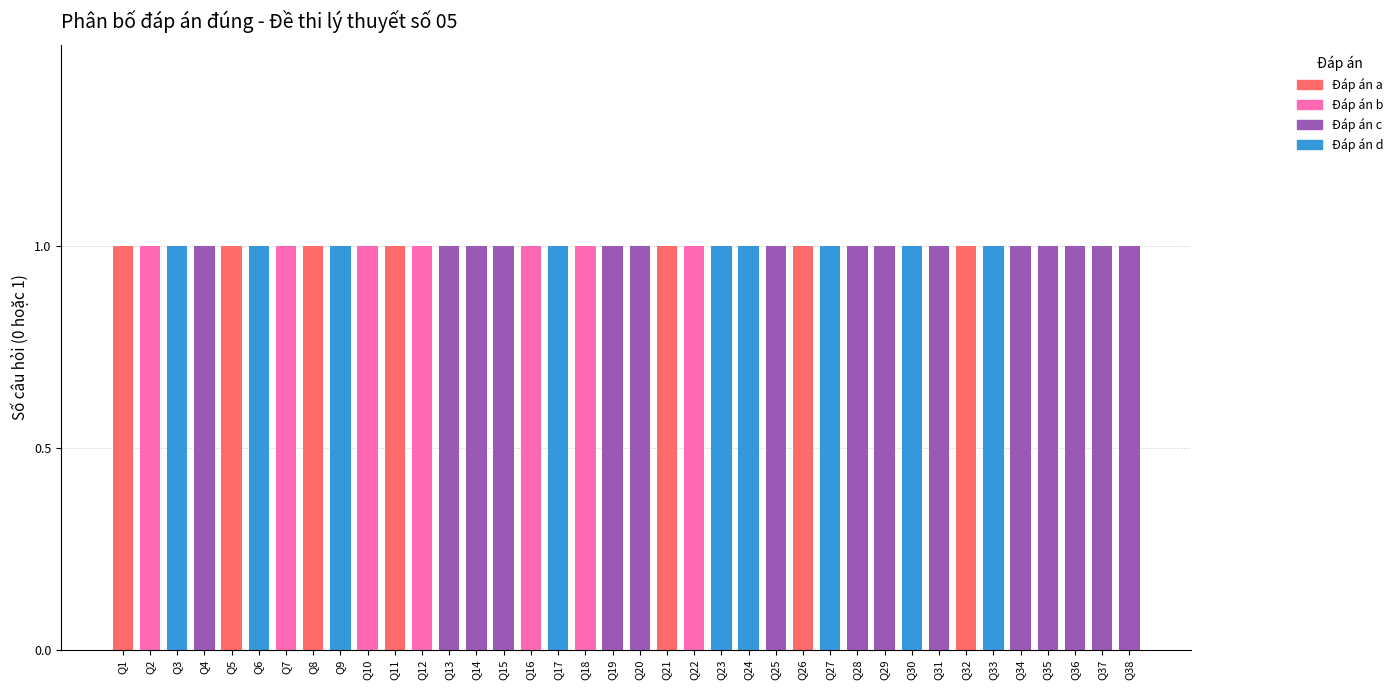

What are all the series names shown in the legend?

Đáp án a, Đáp án b, Đáp án c, Đáp án d